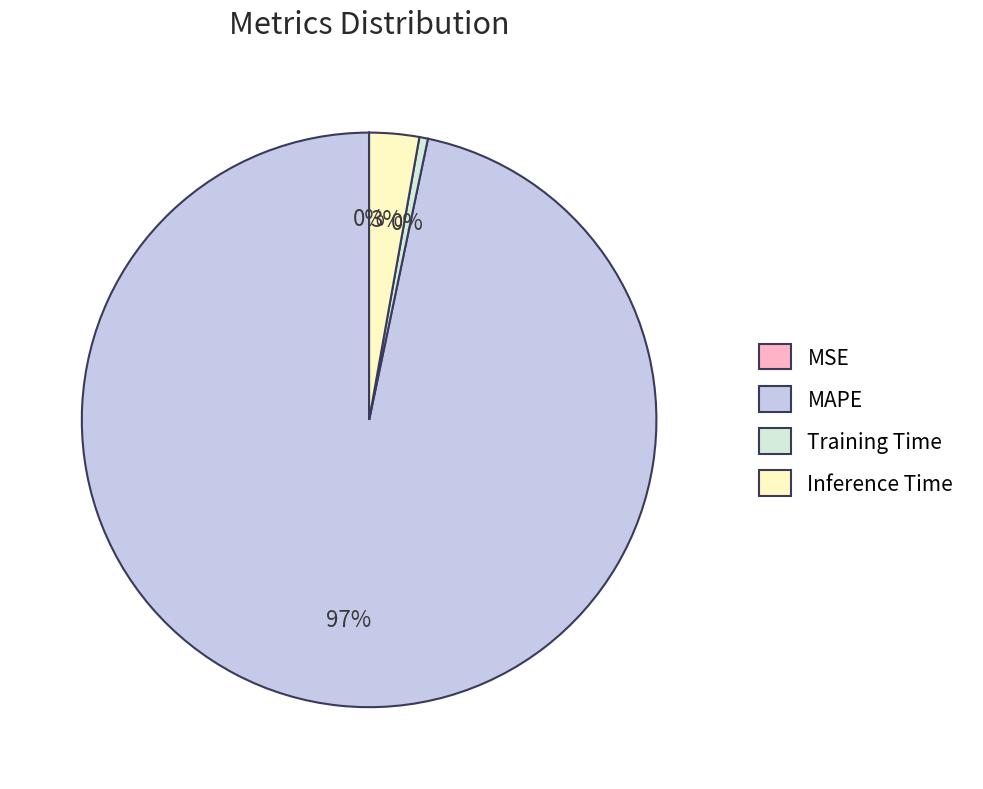

Is there a majority slice in this chart?

Yes